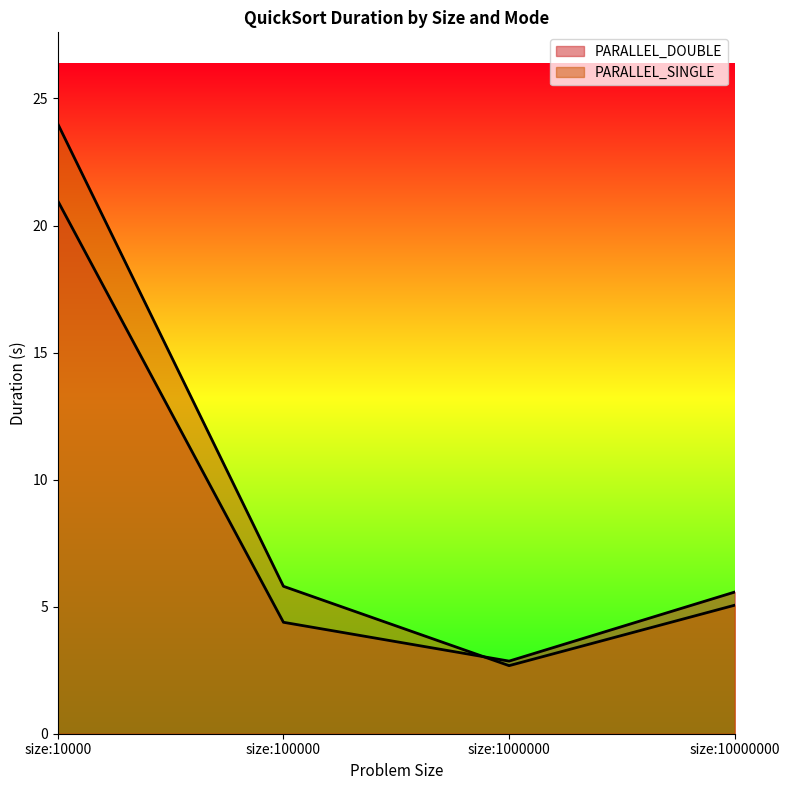

What is the value of the PARALLEL_DOUBLE point at the 4th from the left?

5.6